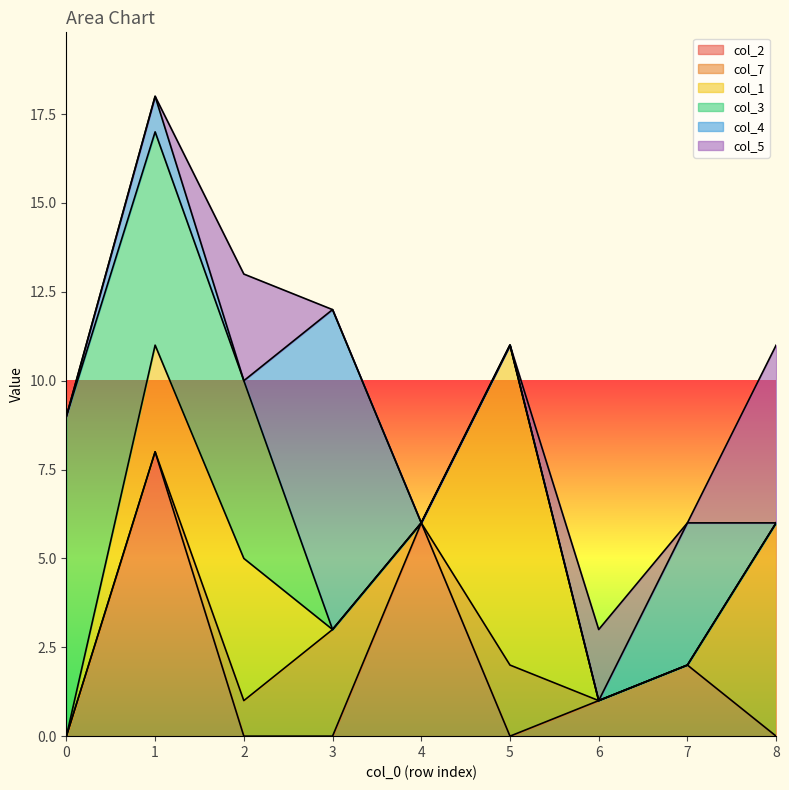

Does the chart display data point markers on the line(s)?

No